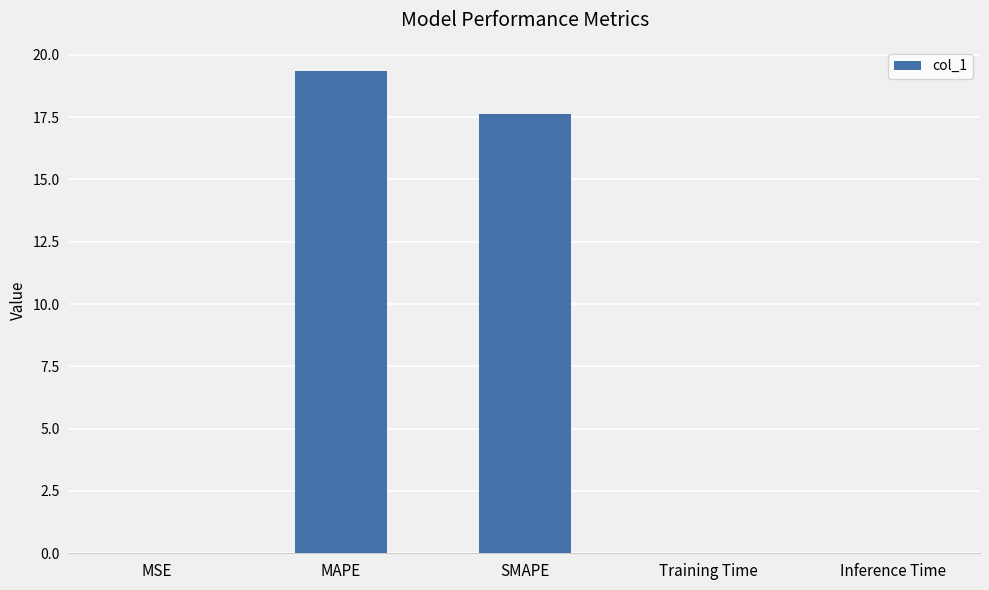

Which has a higher value, MAPE or SMAPE?

MAPE